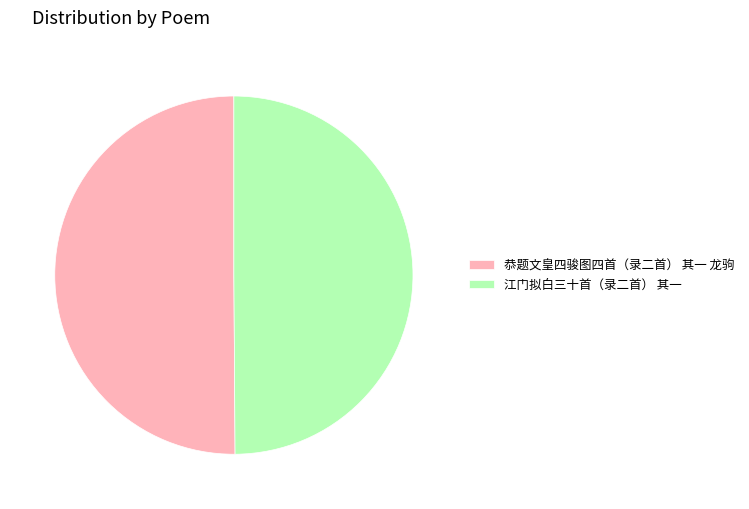

Is the sum of 恭题文皇四骏图四首（录二首） 其一 龙驹 and 江门拟白三十首（录二首） 其一 greater than half?

Yes